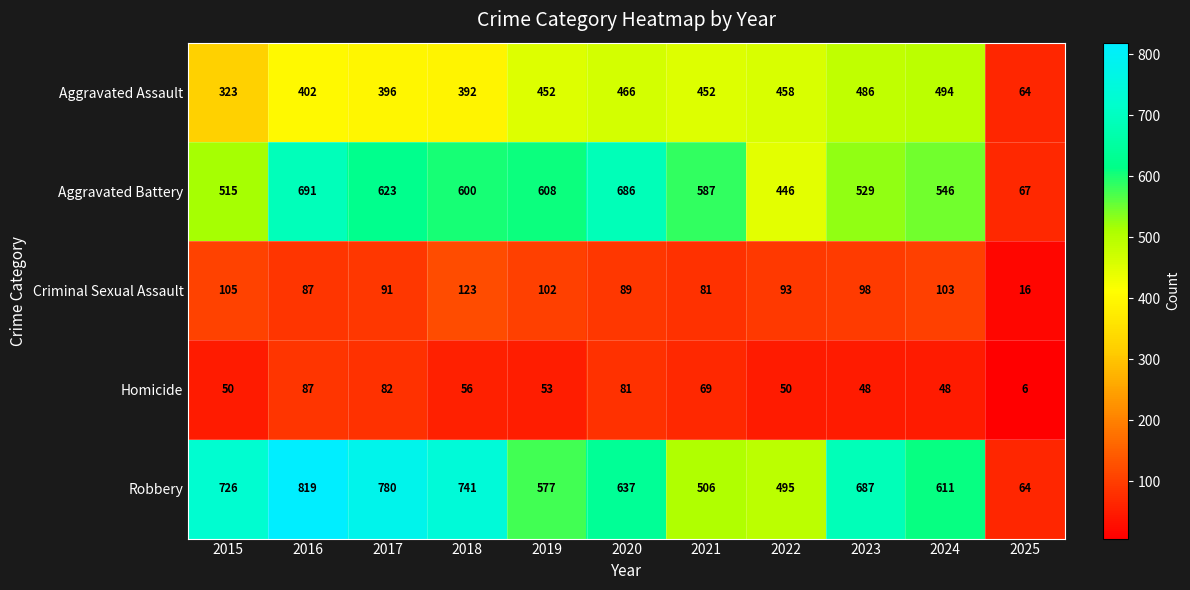

What is the sum of all Homicide values?

630